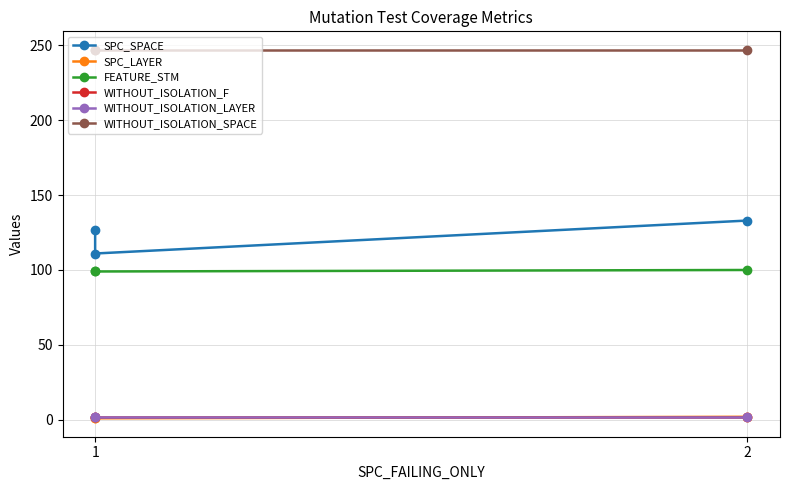

What is the value of the SPC_LAYER point at the 2nd from the left?

1